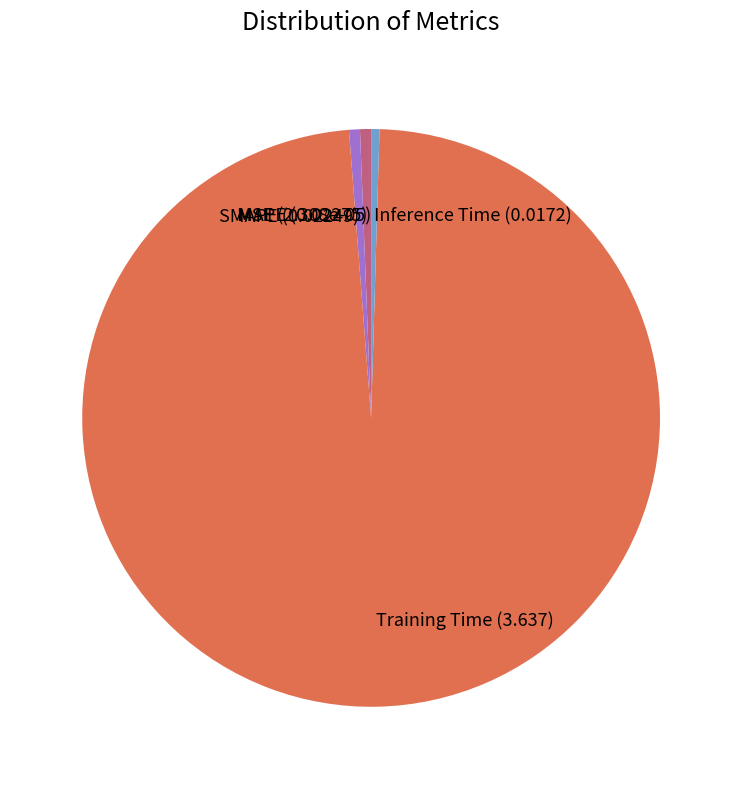

Do SMAPE and Training Time together represent more than half of the pie?

Yes